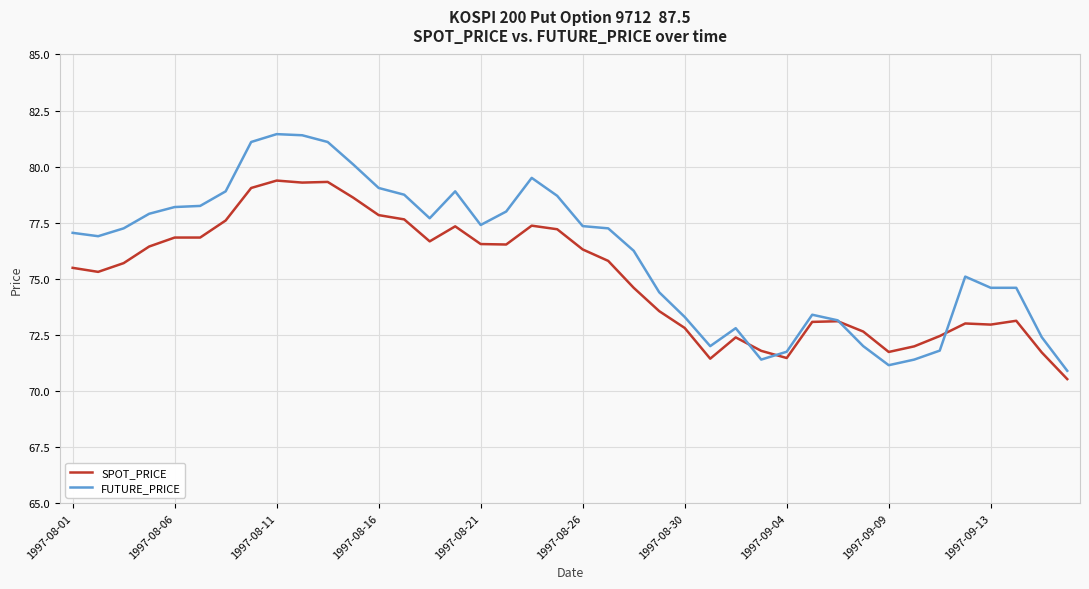

What is the maximum value shown in the chart?

81.5